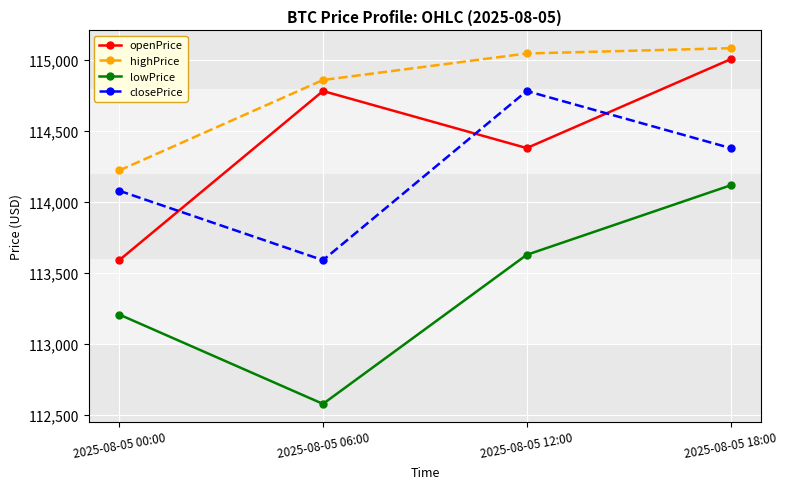

What is the difference between the openPrice values at 2025-08-05 06:00 and 2025-08-05 00:00?

1192.1